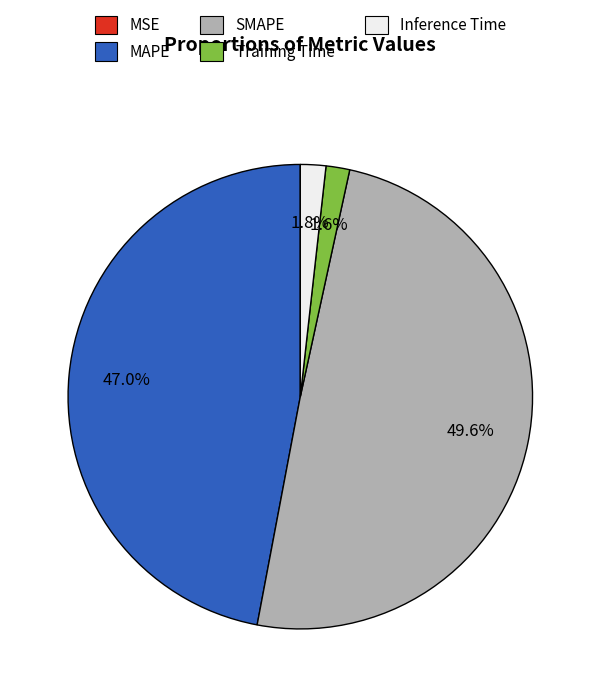

Which slice is the largest?

SMAPE